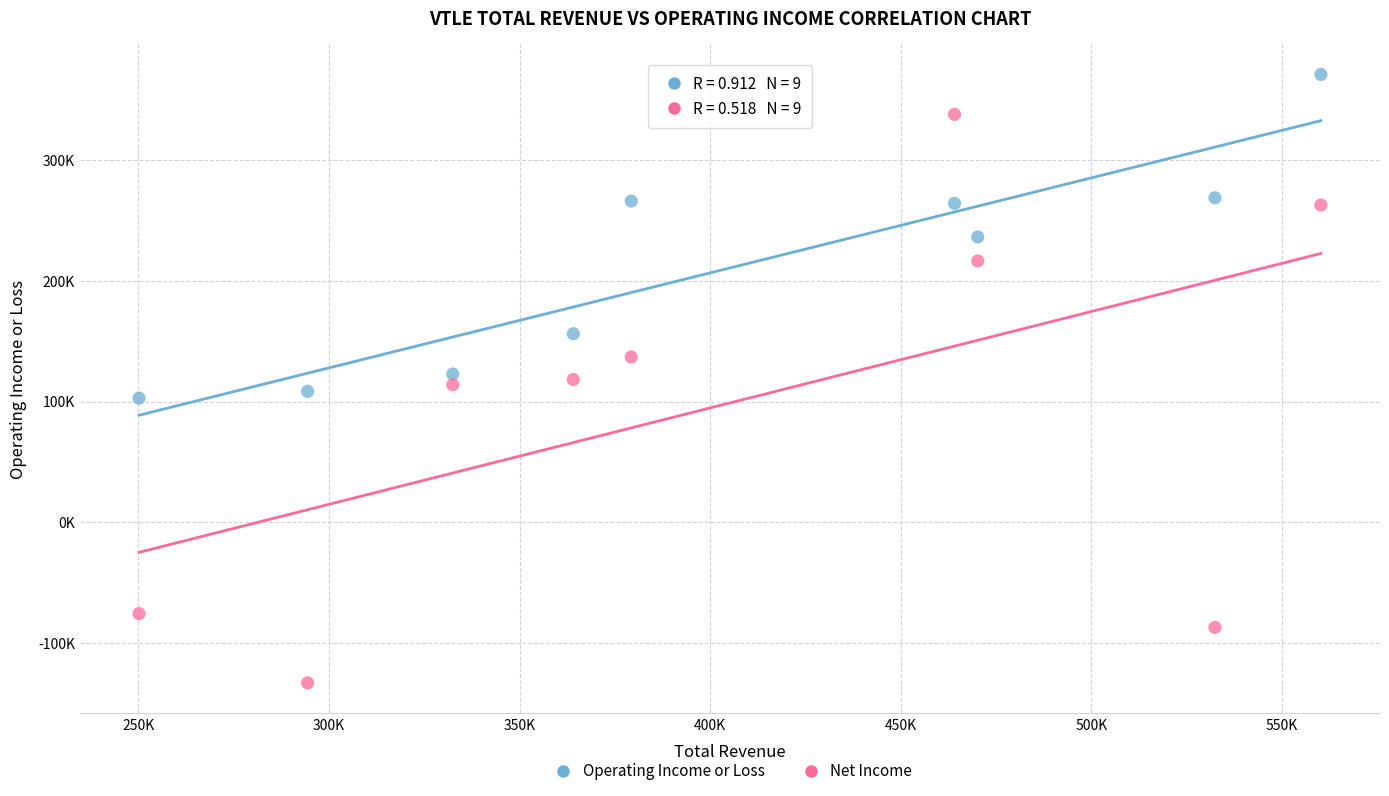

What are all the series names shown in the legend?

Operating Income or Loss, Net Income